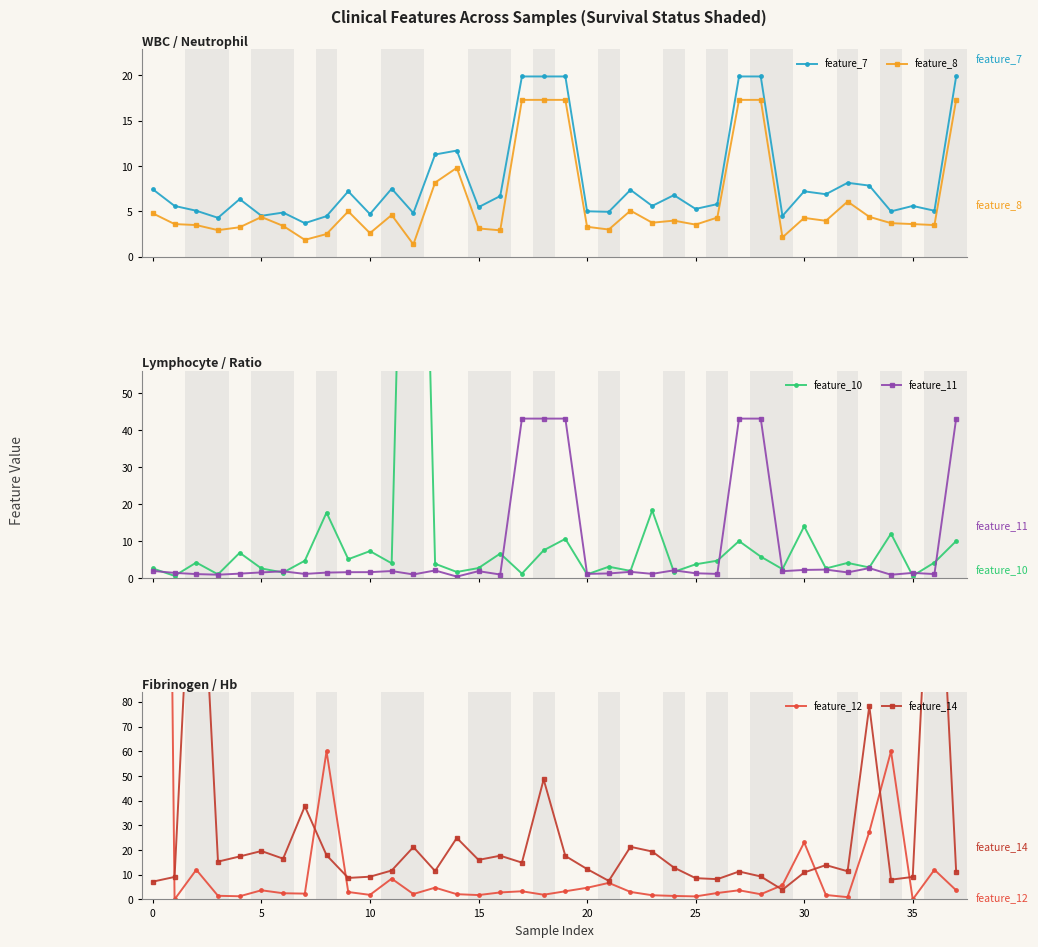

Is the value of feature_11 at 15 greater than the value of feature_7 at 16?

No